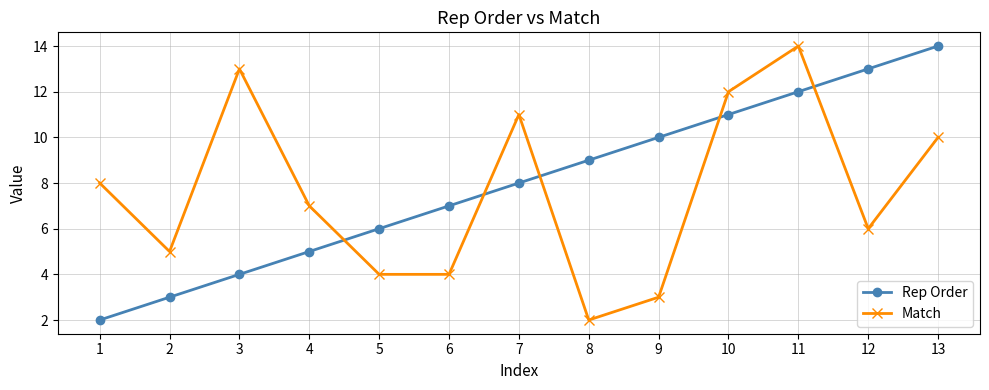

What is the average value of the Match series?

8